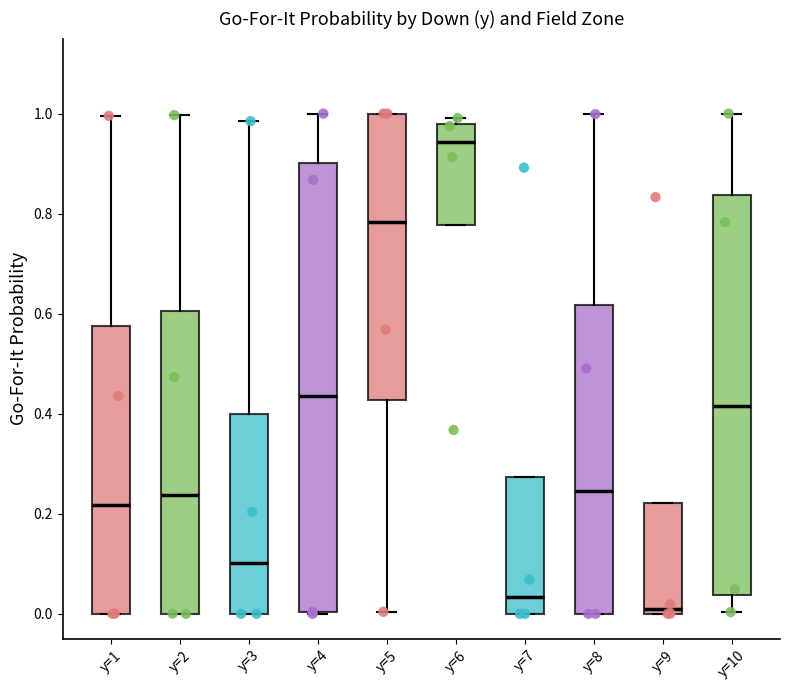

Reading left to right, read every box against the y-axis: the position of its median line, the range the box covers, and the ends of its whiskers. The values are not printed on the chart, so give them approximately, as read against the axis.

y=1: median 0.22, box 0.00 to 0.58, whiskers 0.00 to 1.00
y=2: median 0.24, box 0.00 to 0.60, whiskers 0.00 to 1.00
y=3: median 0.10, box 0.00 to 0.40, whiskers 0.00 to 0.98
y=4: median 0.44, box 0.00 to 0.90, whiskers 0.00 to 1.00
y=5: median 0.78, box 0.42 to 1.00, whiskers 0.00 to 1.00
y=6: median 0.94, box 0.78 to 0.98, whiskers 0.78 to 1.00
y=7: median 0.04, box 0.00 to 0.28, whiskers 0.00 to 0.28
y=8: median 0.24, box 0.00 to 0.62, whiskers 0.00 to 1.00
y=9: median 0.00 (just above the box's lower edge), box 0.00 to 0.22, whiskers 0.00 to 0.22
y=10: median 0.42, box 0.04 to 0.84, whiskers 0.00 to 1.00